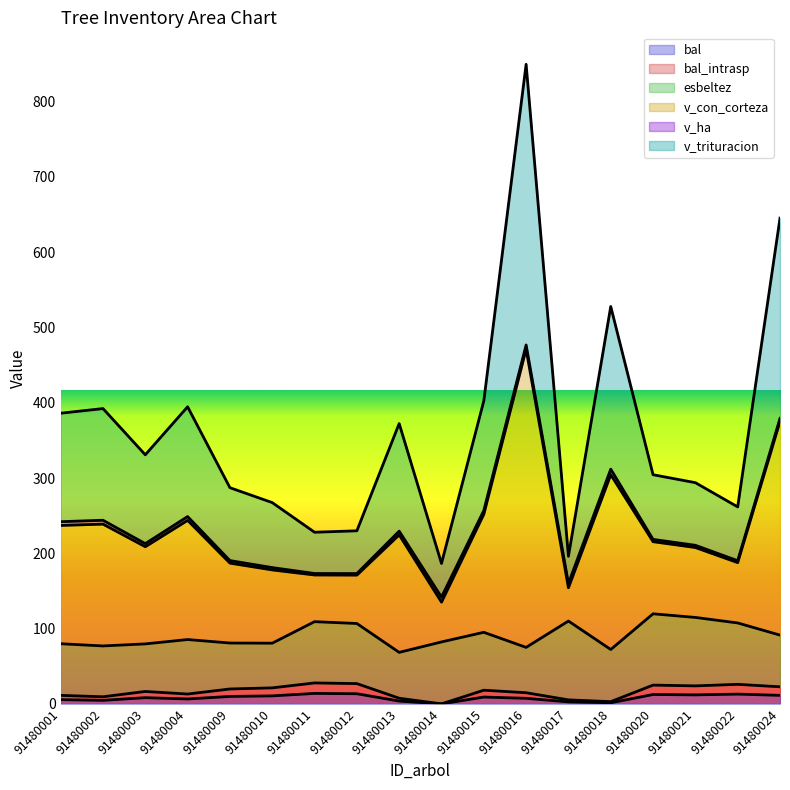

The bal series shows 3.8 at 91480013. True or false?

True